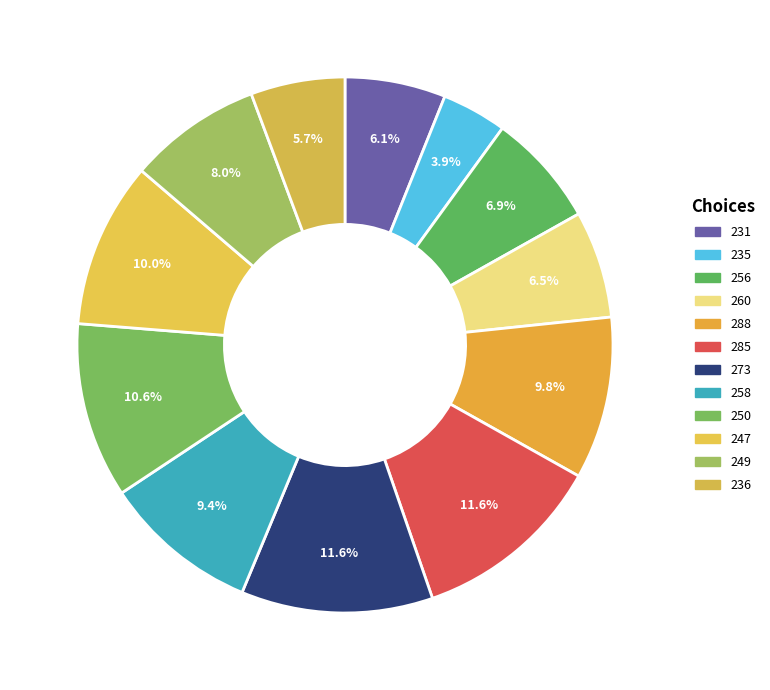

How many slices are in this pie chart?

12